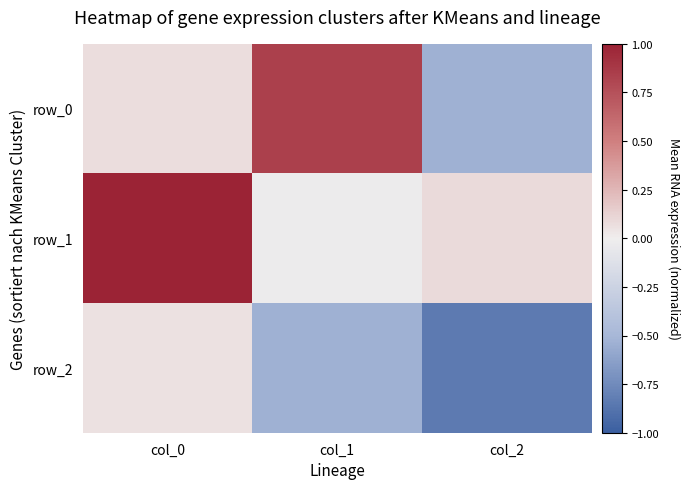

Reading right to left, transcribe all the data shown in this chart.

row_0: -0.5	0.8	0.1
row_1: 0.1	-0.0	1.0
row_2: -0.8	-0.5	0.1